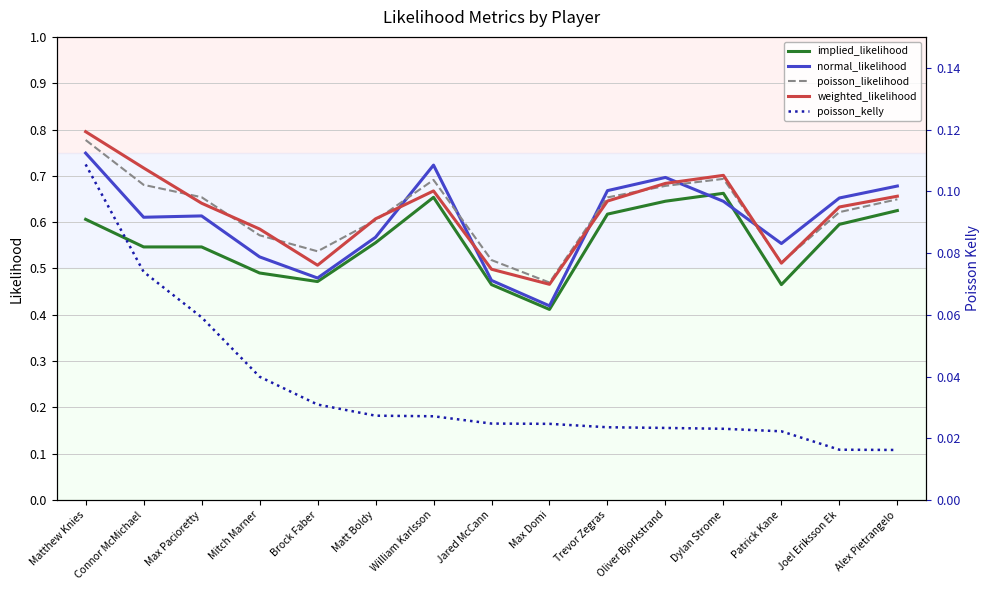

List the series in order of their peak value, highest first.

weighted_likelihood, poisson_likelihood, normal_likelihood, implied_likelihood, poisson_kelly